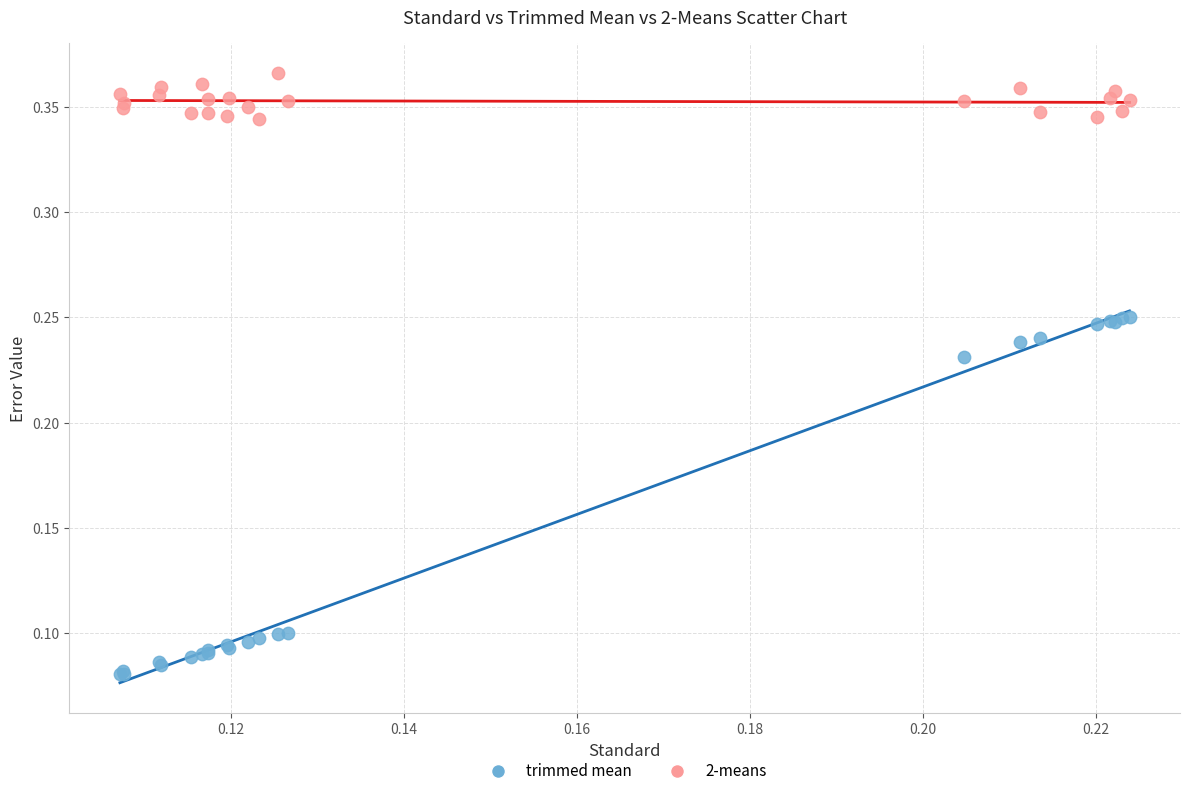

Which series reaches the minimum Y coordinate?

trimmed mean